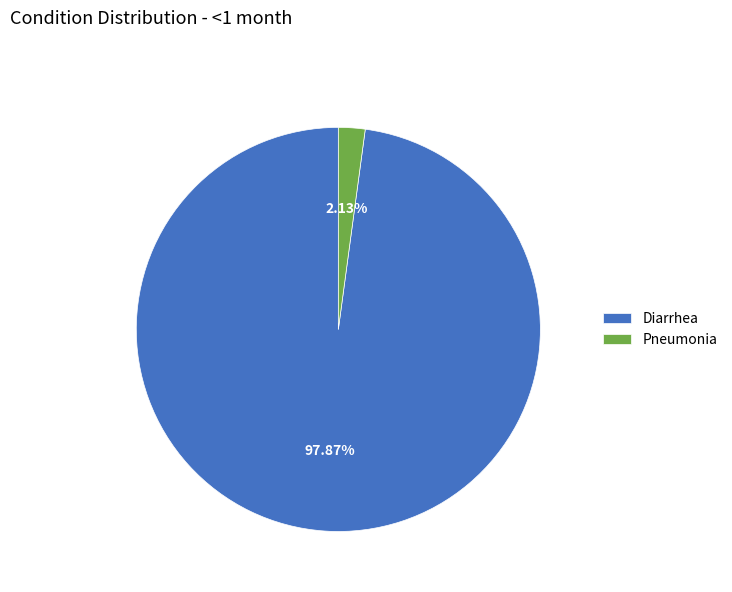

How many slices are in this pie chart?

2